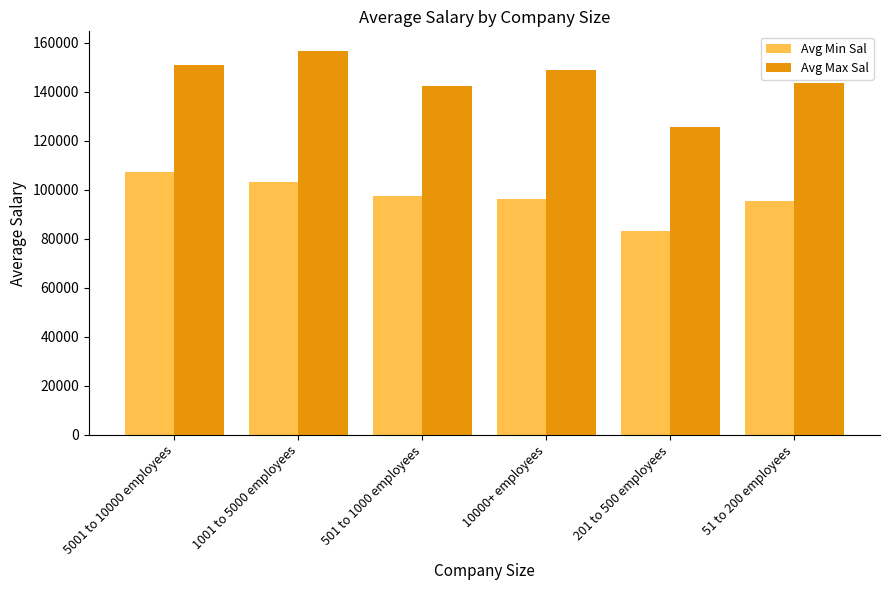

What is the average value of the Avg Max Sal series?

144684.9